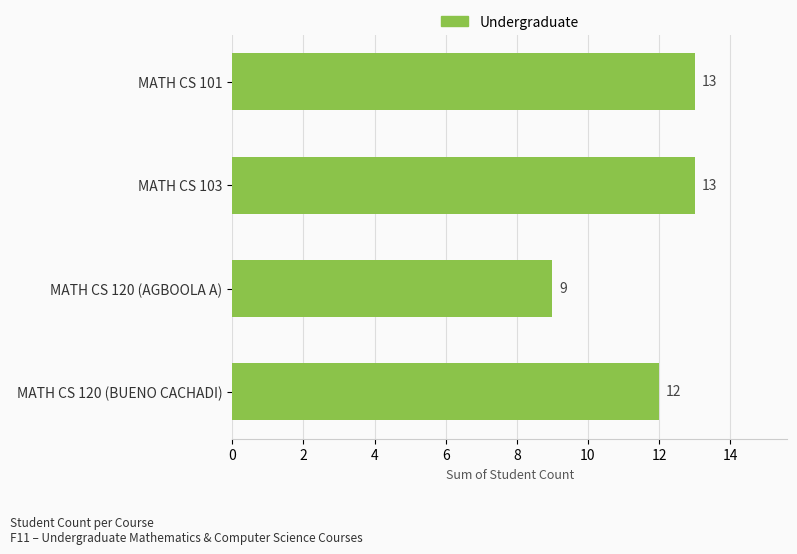

Between MATH CS 103 and MATH CS 120 (AGBOOLA A), which is larger?

MATH CS 103